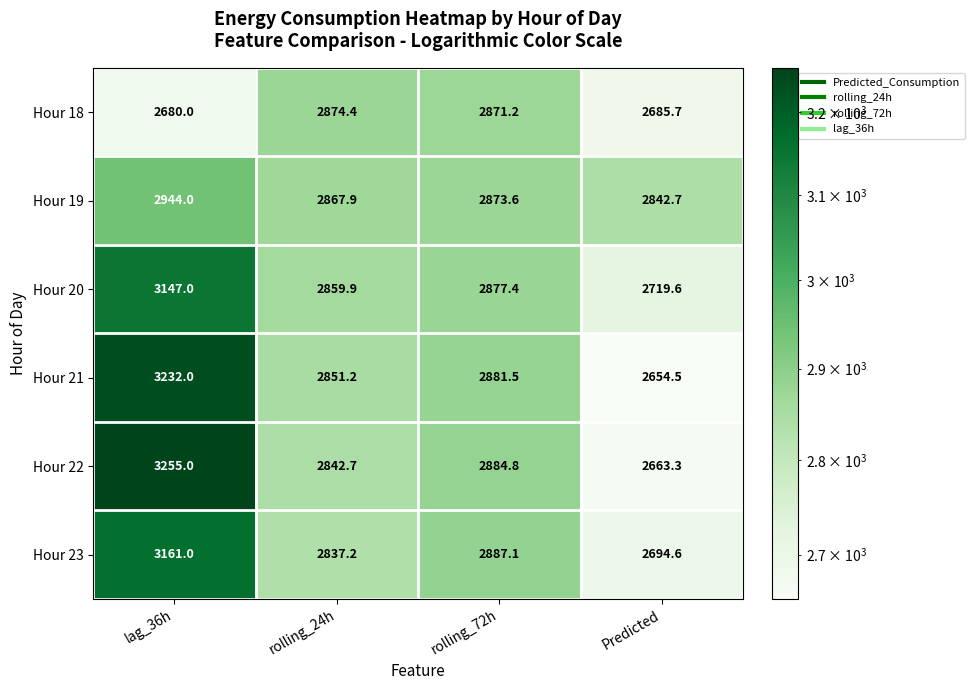

The Hour 23 series shows 2694.6 at Predicted. True or false?

True